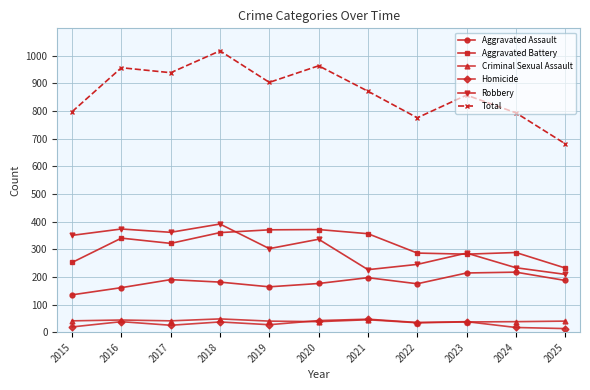

Which series has the widest spread of values?

Total